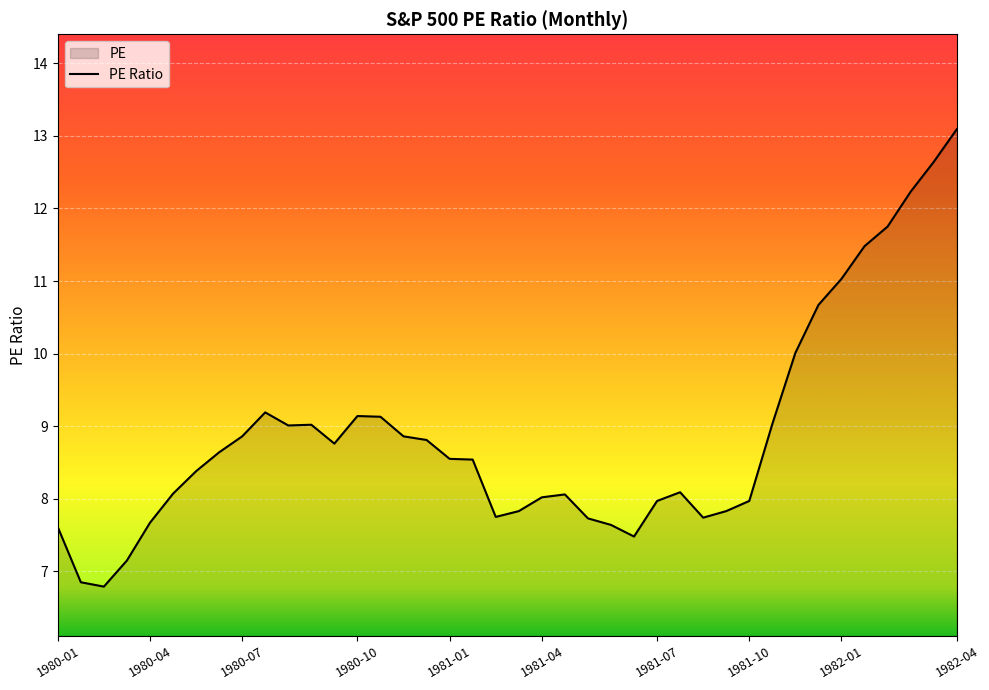

What is the smallest value displayed?

6.8